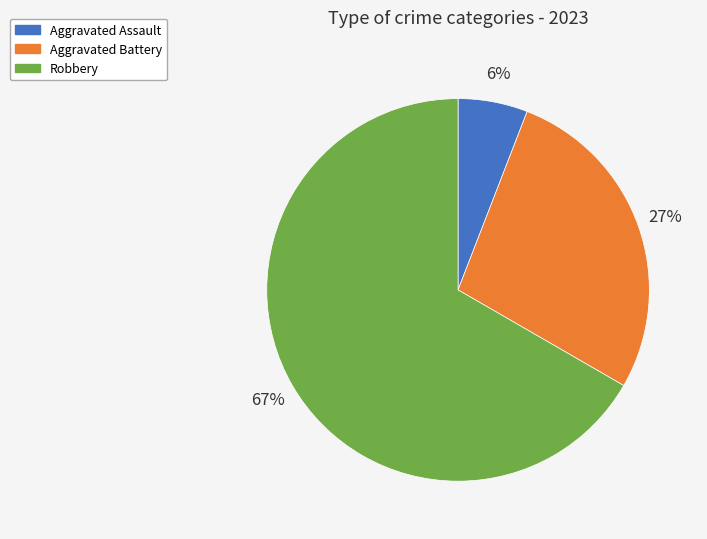

Which has a higher value, Aggravated Assault or Aggravated Battery?

Aggravated Battery